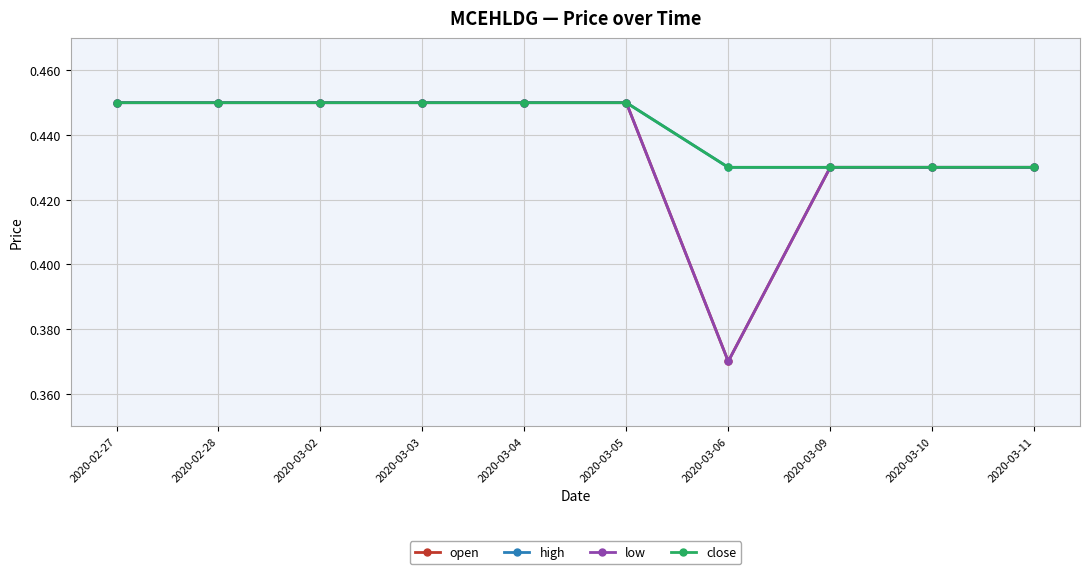

Is this an area chart (filled region under the line)?

No